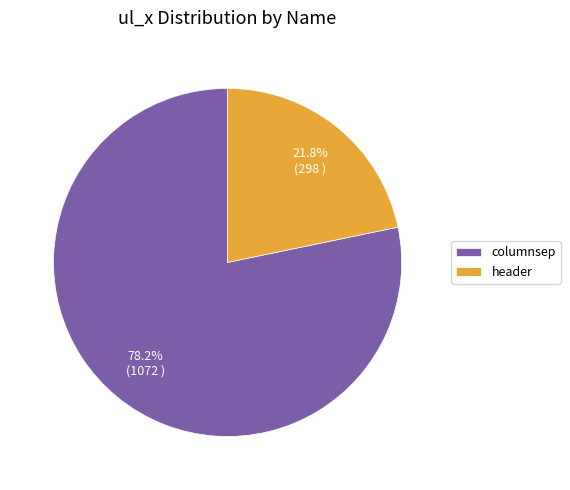

Which has a higher value, columnsep or header?

columnsep